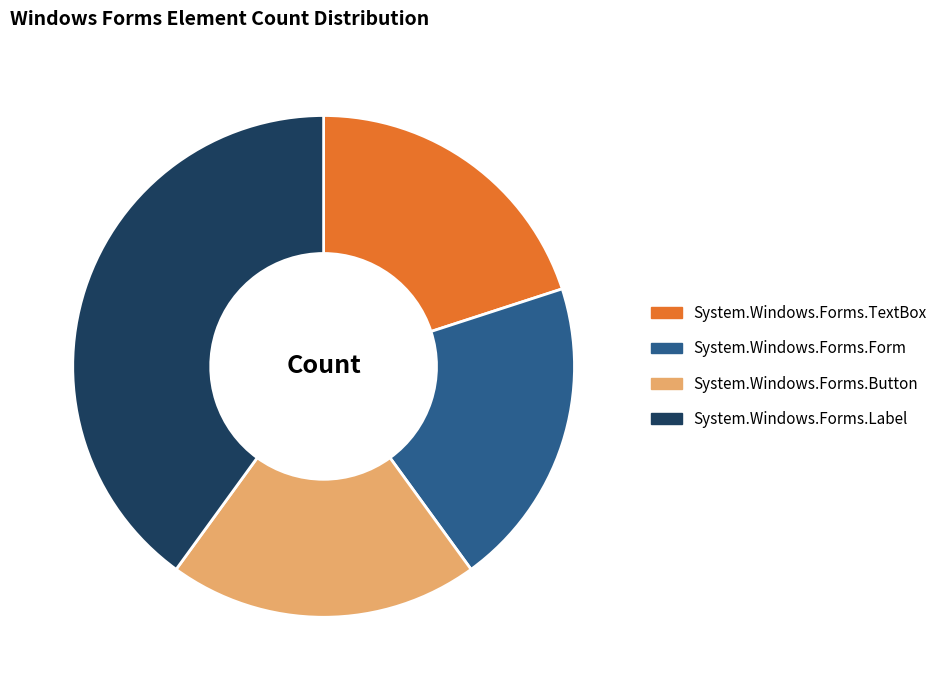

Does System.Windows.Forms.Form account for over 50% of the chart?

No